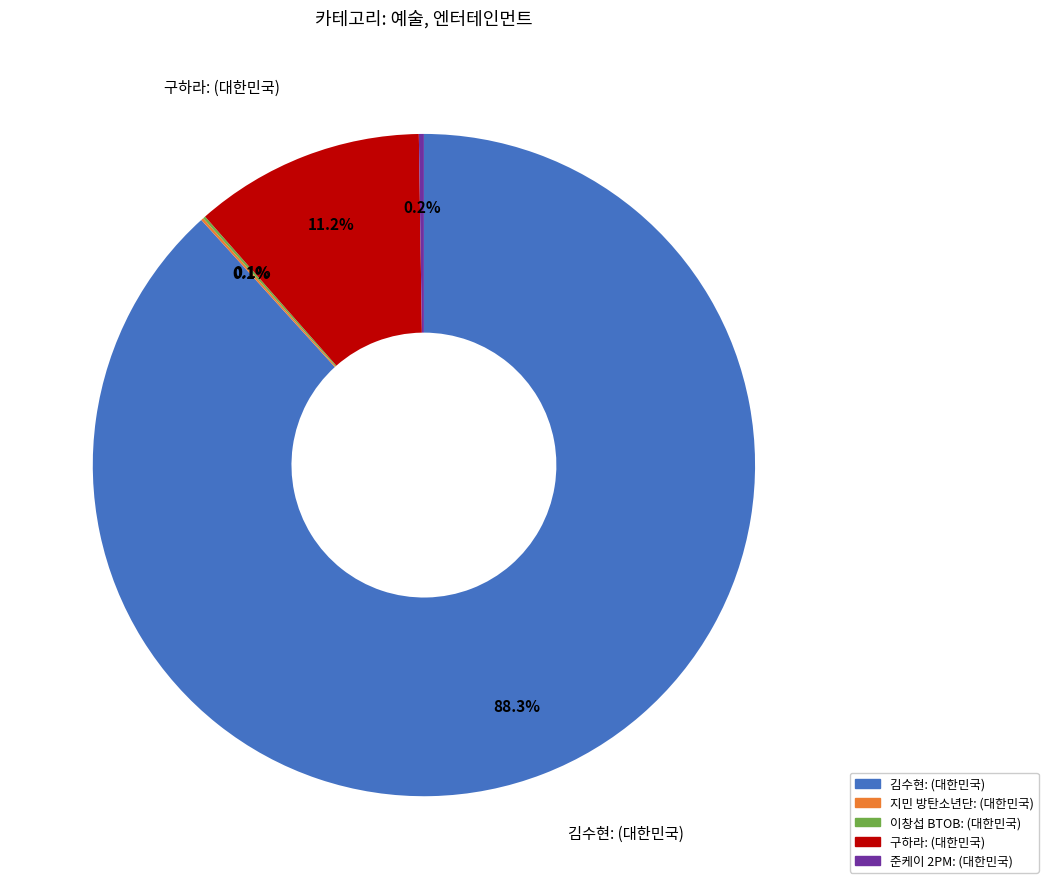

Does any single category account for the majority?

Yes